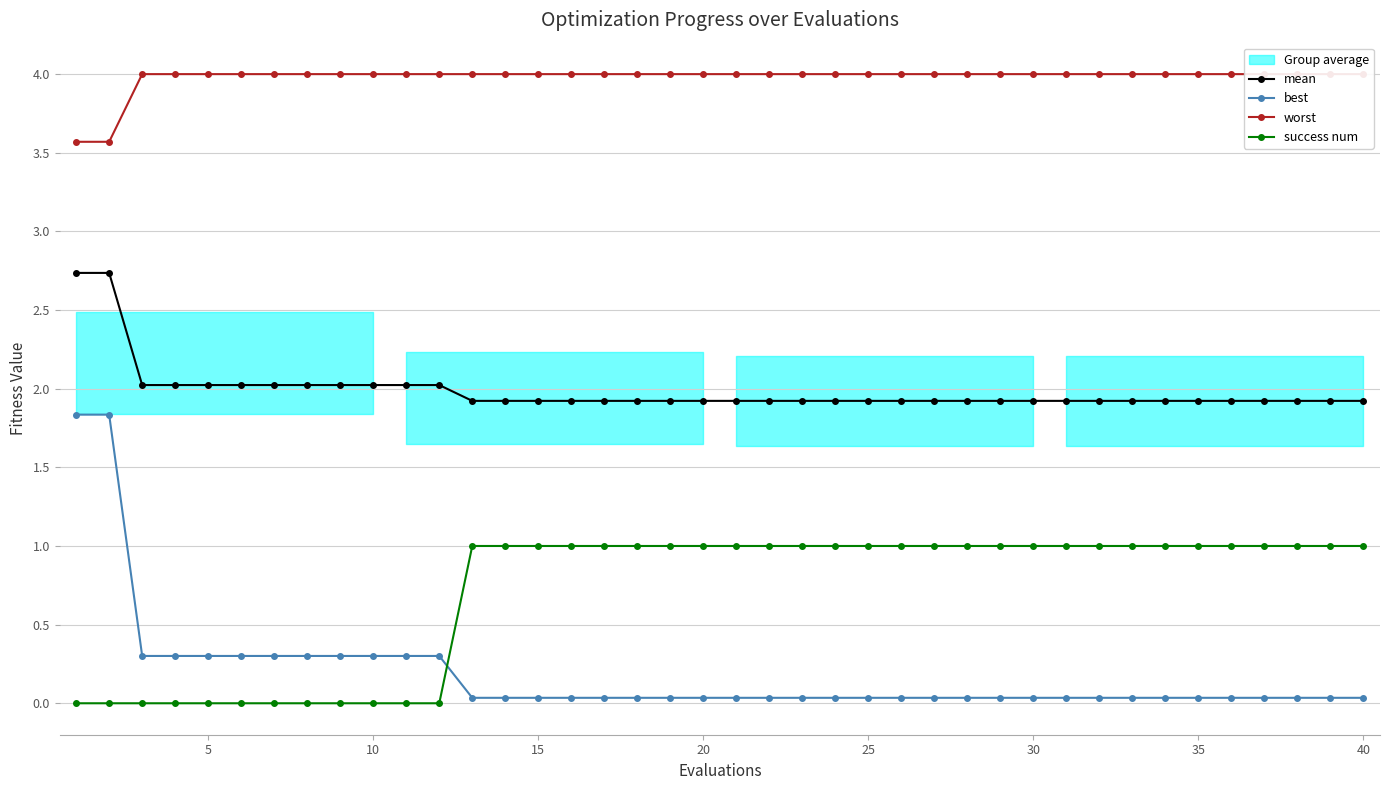

The value of success num at 35 is 1.6. True or false?

False